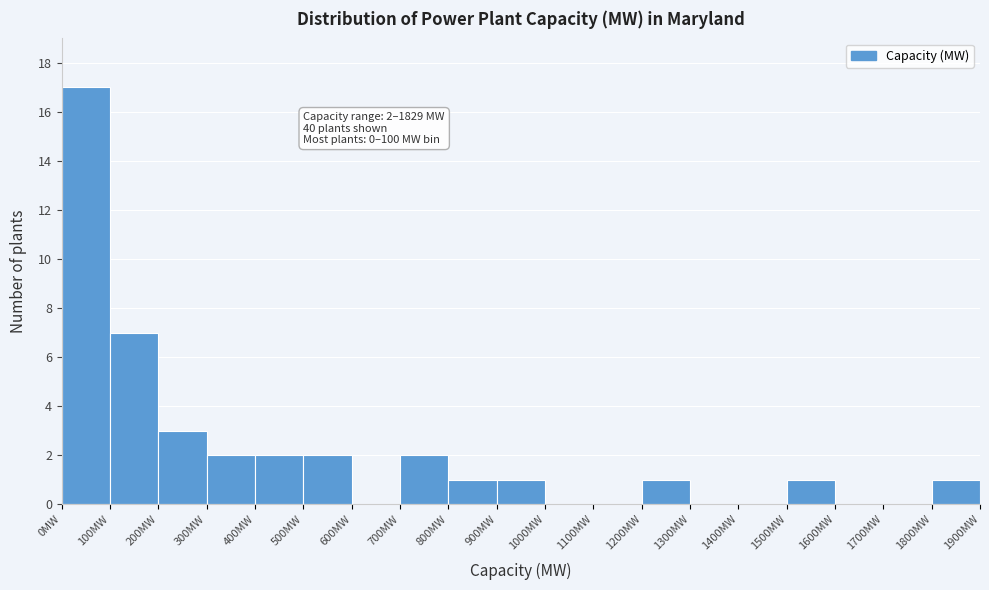

Over which range of the x-axis is the bar tallest?

0 to 100